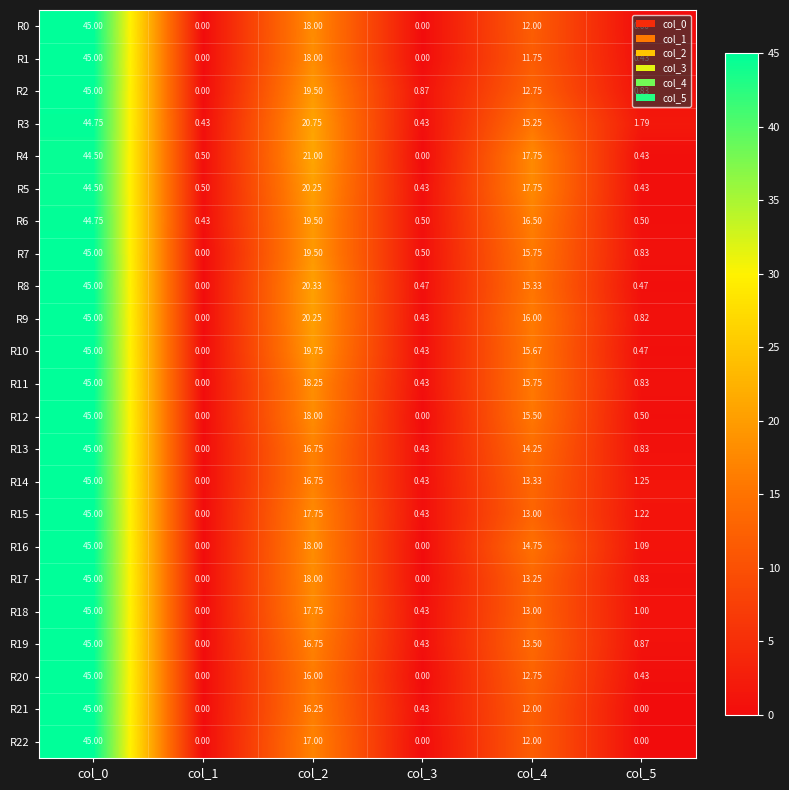

Is the value of R19 at col_1 greater than the value of R5 at col_0?

No